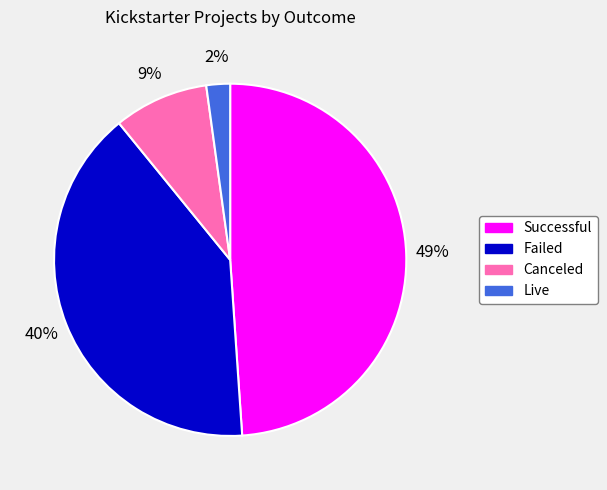

To the nearest percent, what is the difference between the largest and smallest slice percentages?

47%